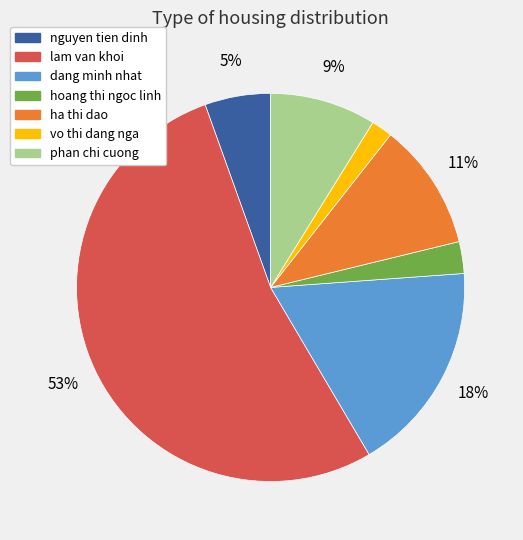

Between vo thi dang nga and ha thi dao, which is larger?

ha thi dao